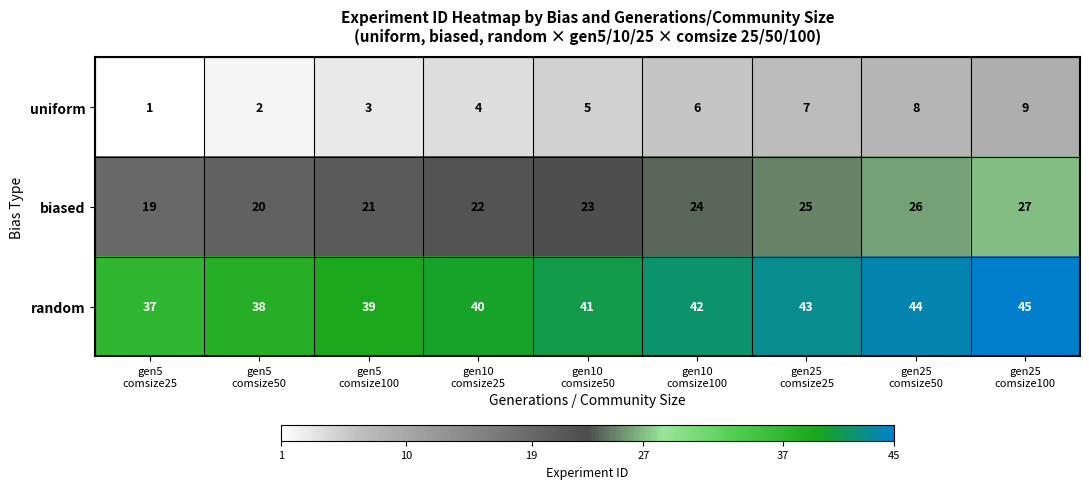

Which series has the largest total across all categories?

random